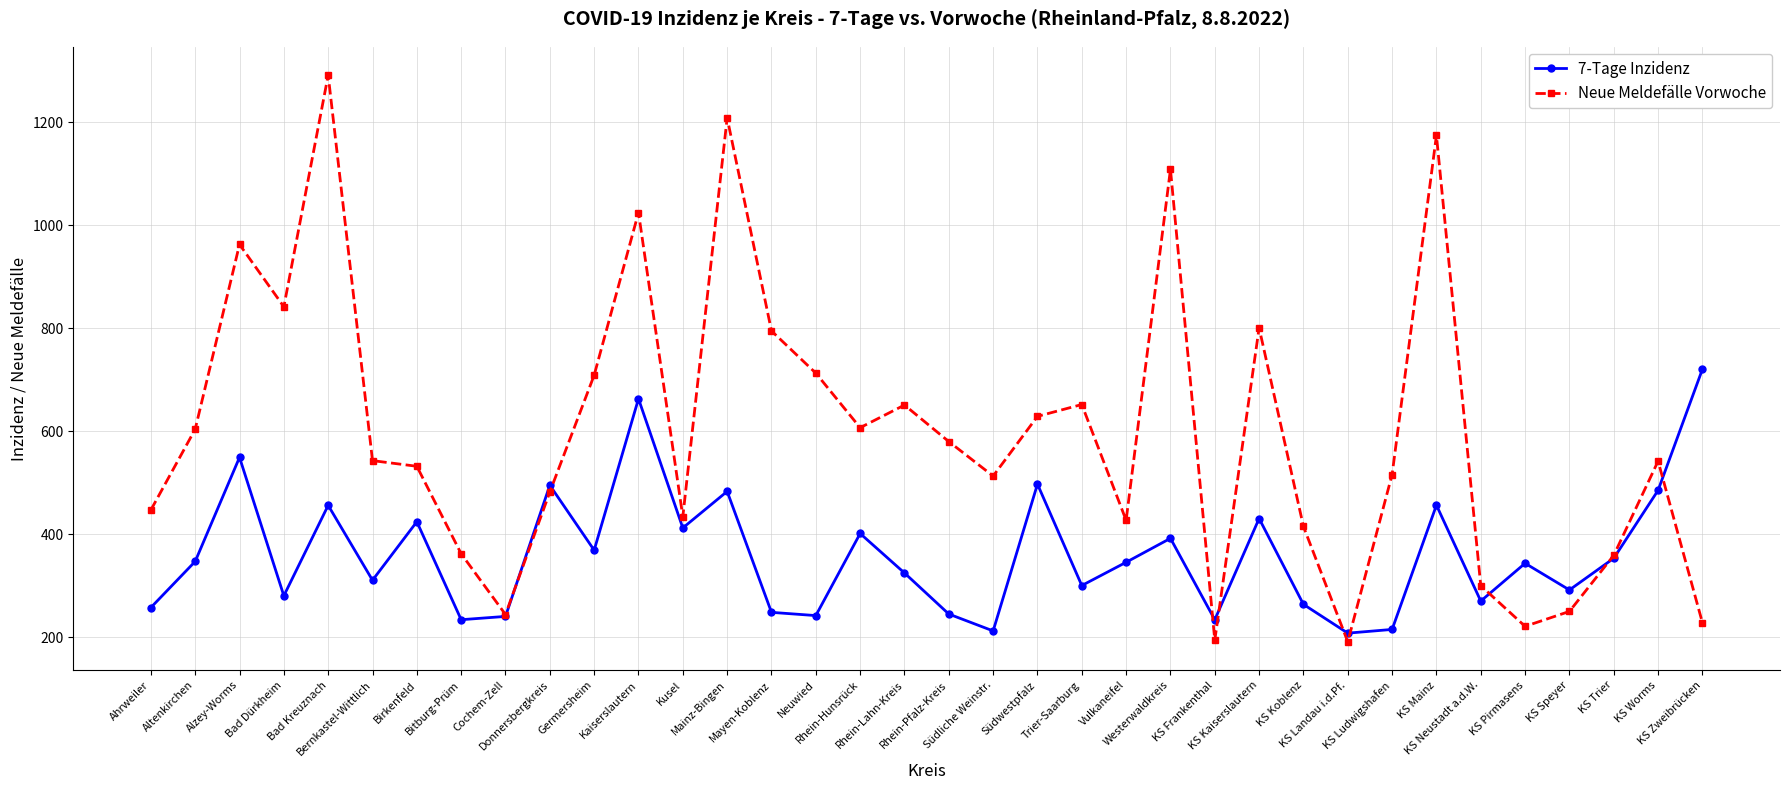

The value of Neue Meldefälle Vorwoche at KS Pirmasens is 221.0. True or false?

True